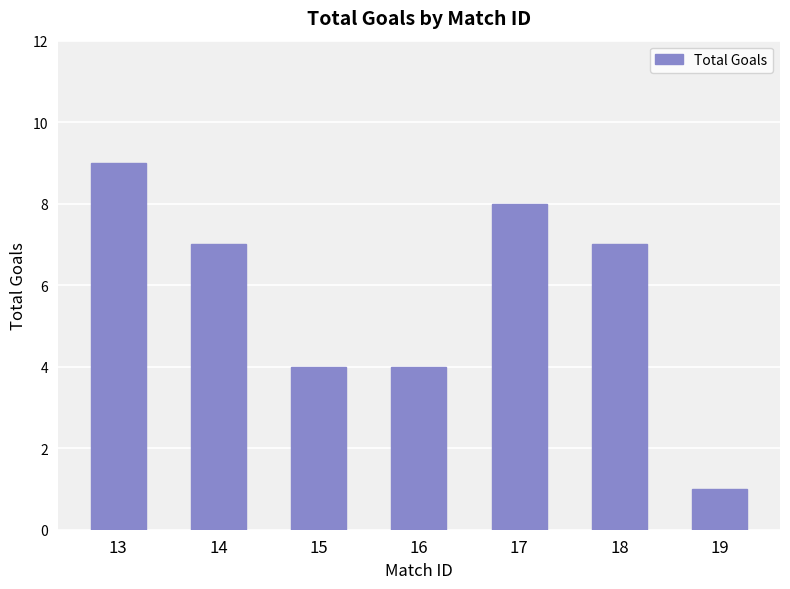

Reading left to right, transcribe all the data shown in this chart.

13=9	14=7	15=4	16=4	17=8	18=7	19=1